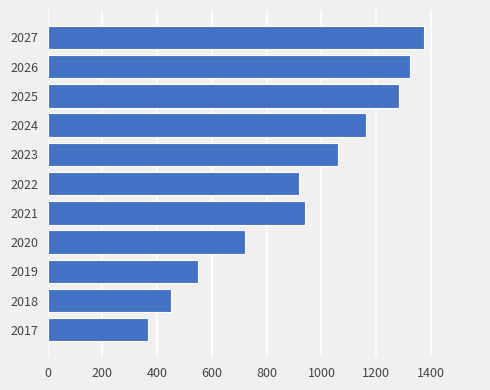

List the labels in order of value, largest first.

2027, 2026, 2025, 2024, 2023, 2021, 2022, 2020, 2019, 2018, 2017